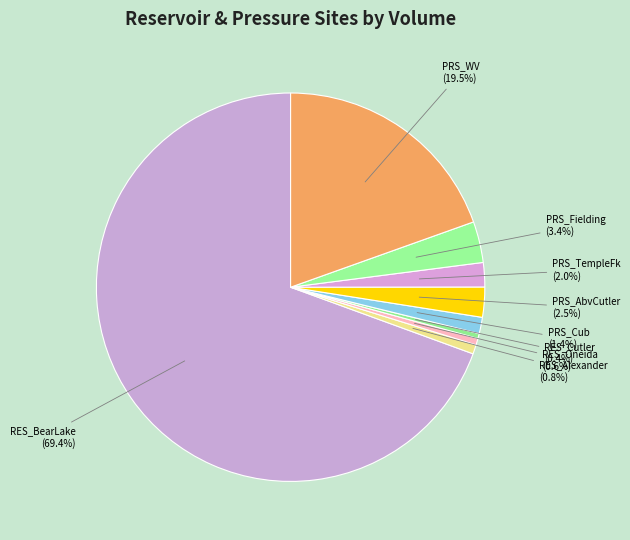

What is the largest slice in the pie chart?

RES_BearLake